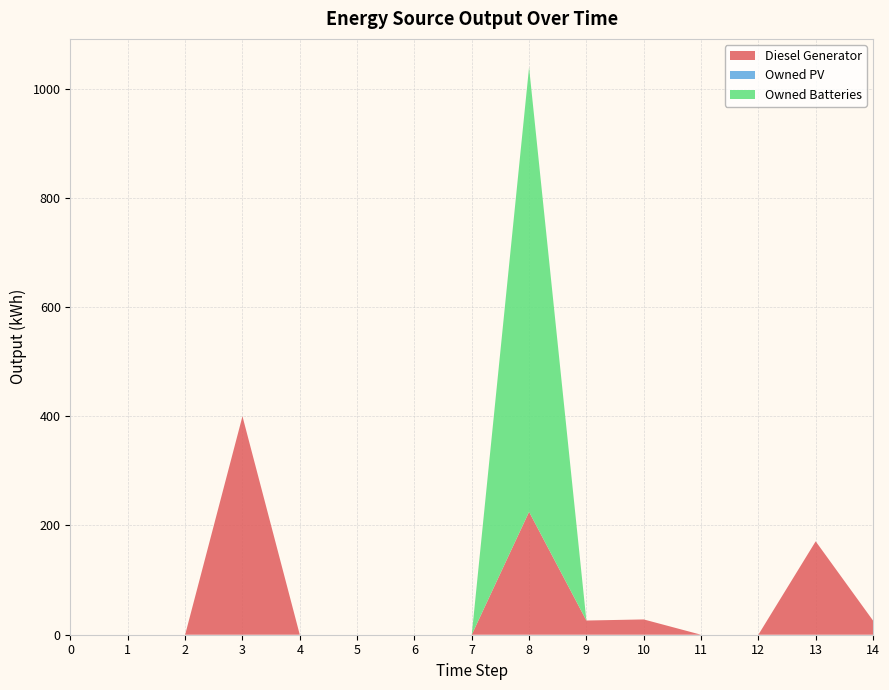

Reading left to right, what are all the values shown in this chart?

Diesel Generator: 0	0	0	400	0	0	0	0	225	26	28	0	0	171	26
Owned PV: 0	0	0	0	0	0	0	0	0	0	0	0	0	0	0
Owned Batteries: 0	0	0	0	0	0	0	0	814	0	0	0	0	0	0